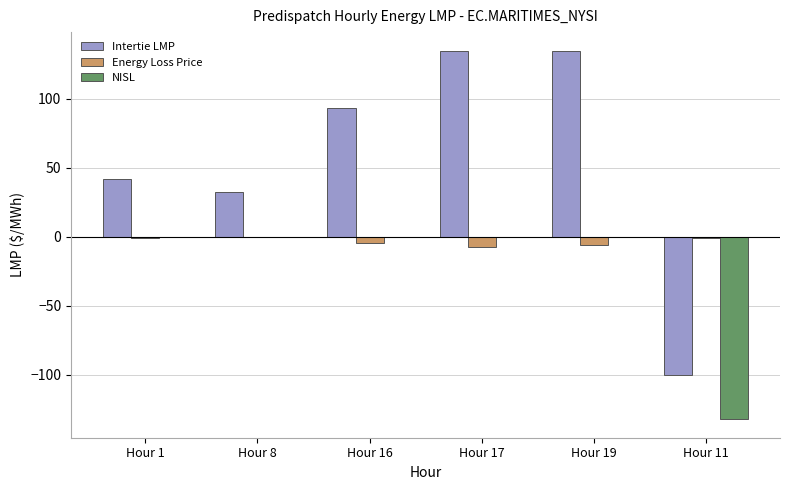

The NISL series shows 49.5 at Hour 19. True or false?

False